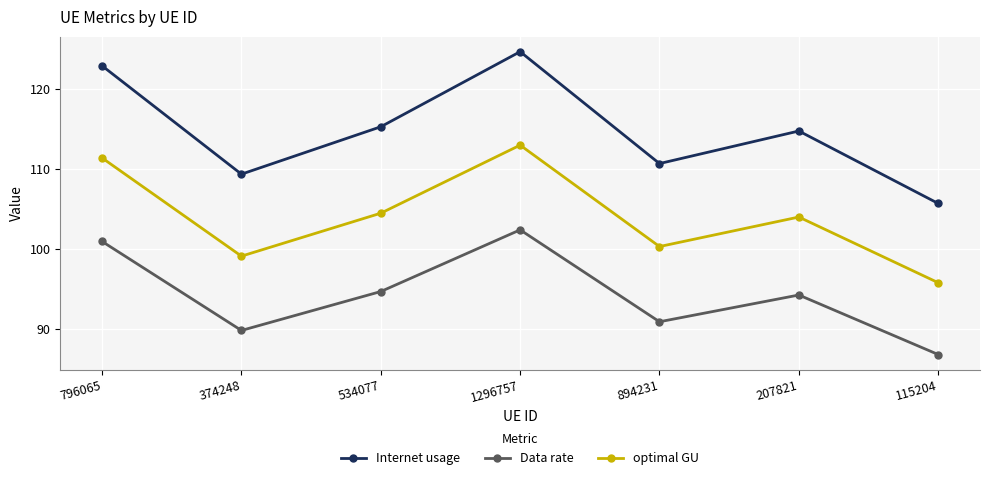

What position from the left is 894231?

5